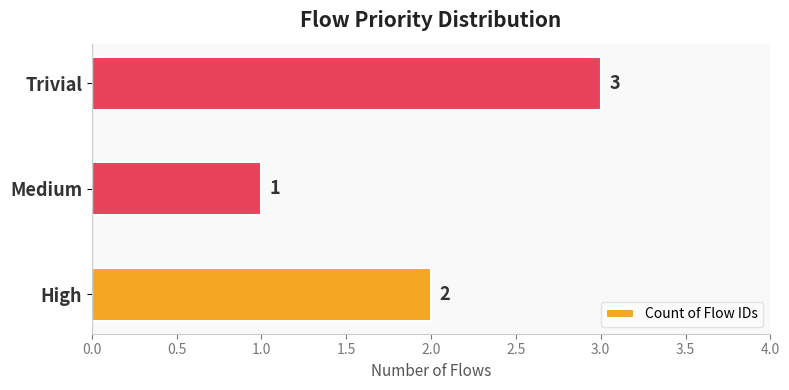

The chart shows a value of 2 at High. True or false?

True